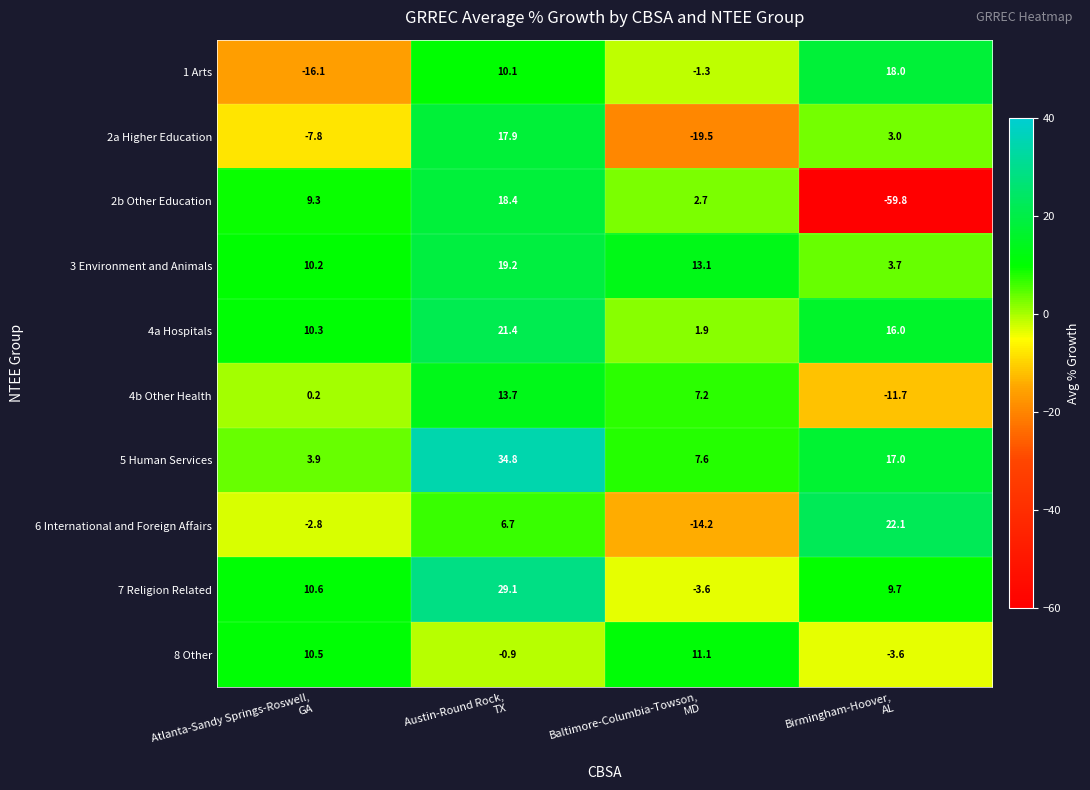

Rank the series at Baltimore-Columbia-Towson,
MD from highest to lowest value.

3 Environment and Animals, 8 Other, 5 Human Services, 4b Other Health, 2b Other Education, 4a Hospitals, 1 Arts, 7 Religion Related, 6 International and Foreign Affairs, 2a Higher Education